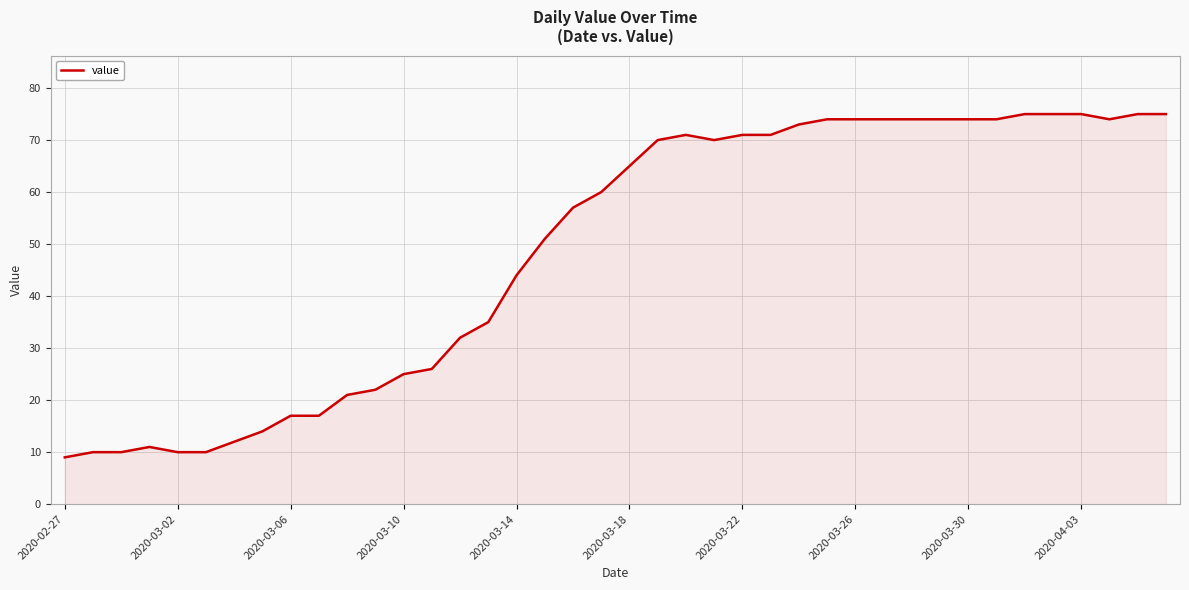

What is the sum of all values?

1951